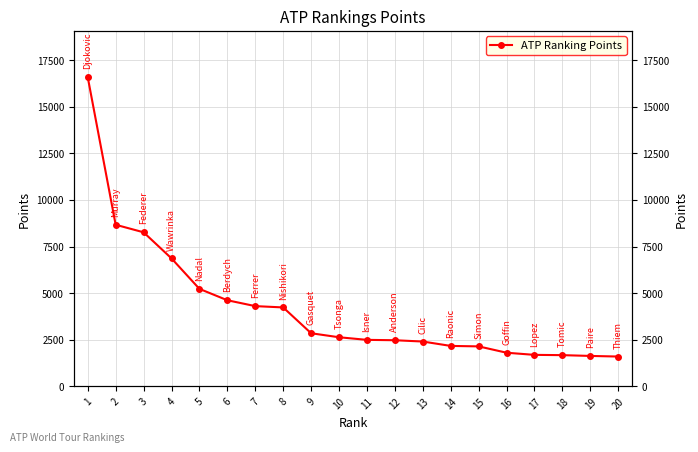

Count the number of values greater than 2635.

9